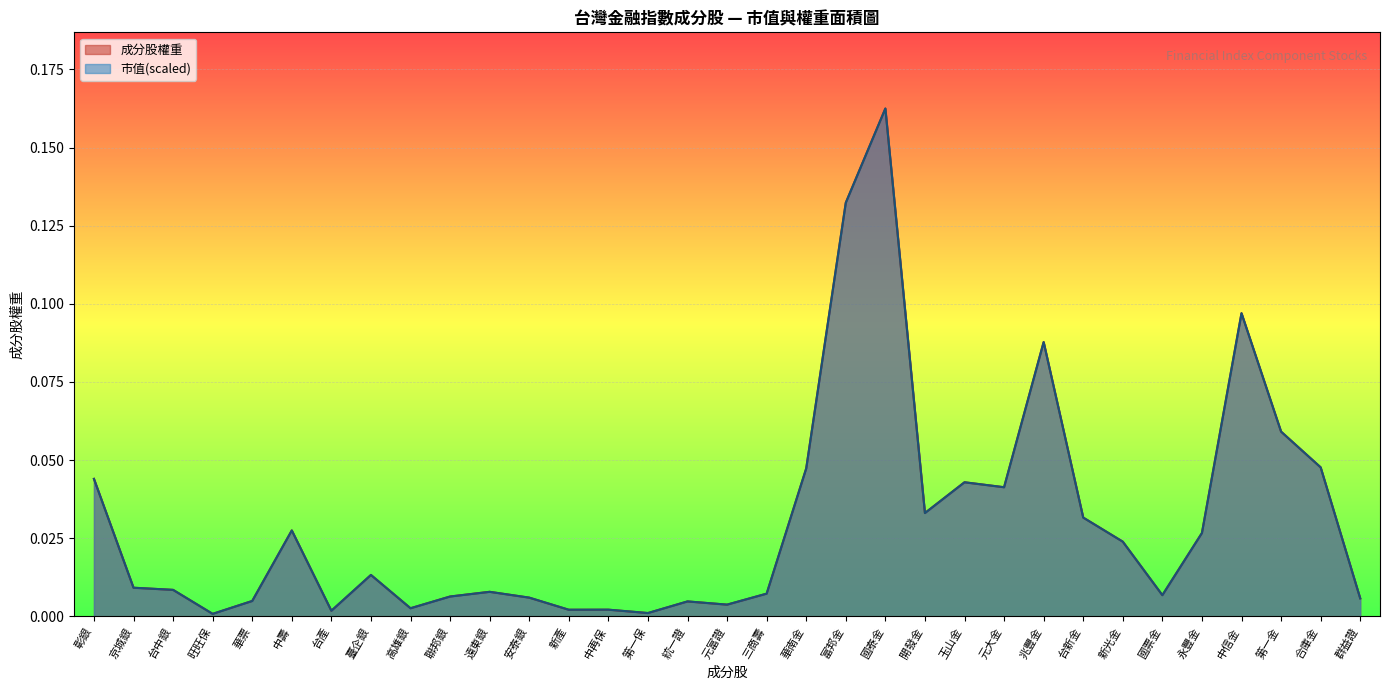

How many distinct data groups are displayed?

2